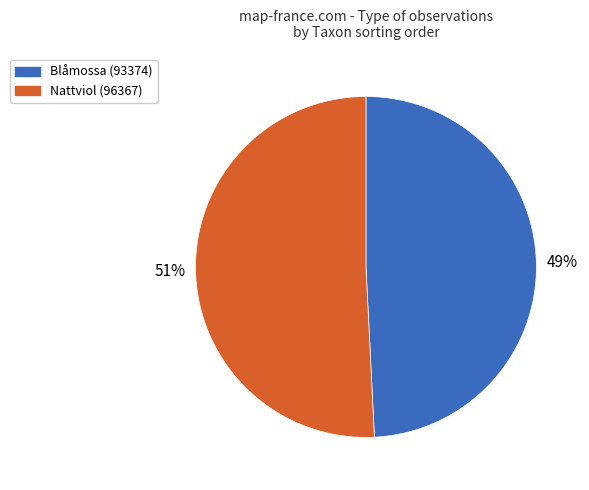

To the nearest percent, what is the average slice percentage?

50%